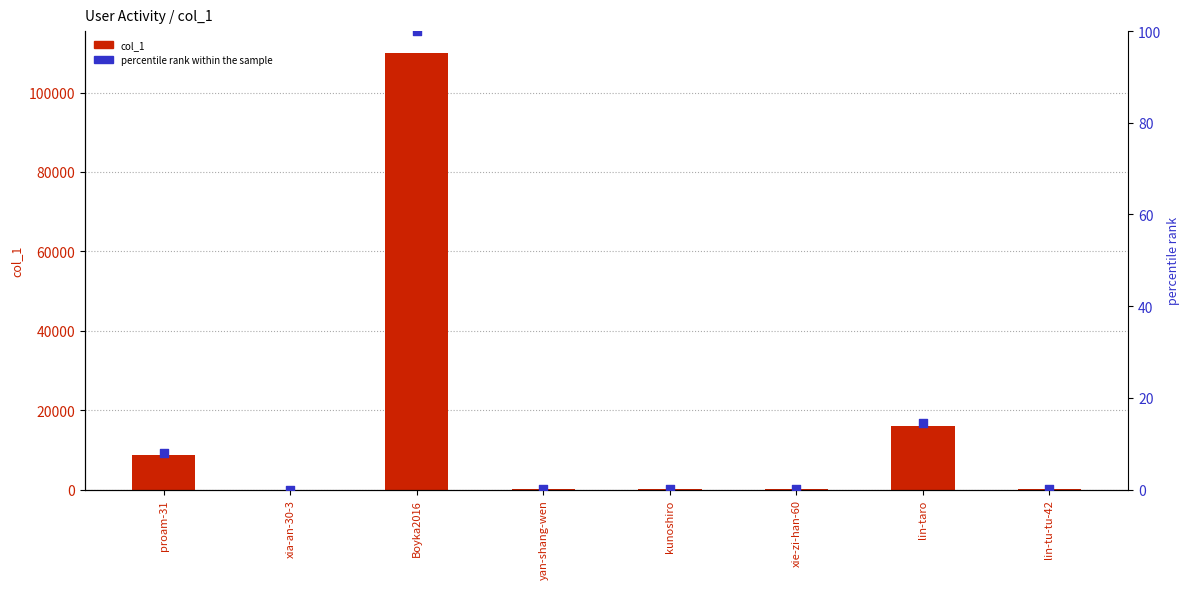

At how many categories does at least one series exceed 86636?

1